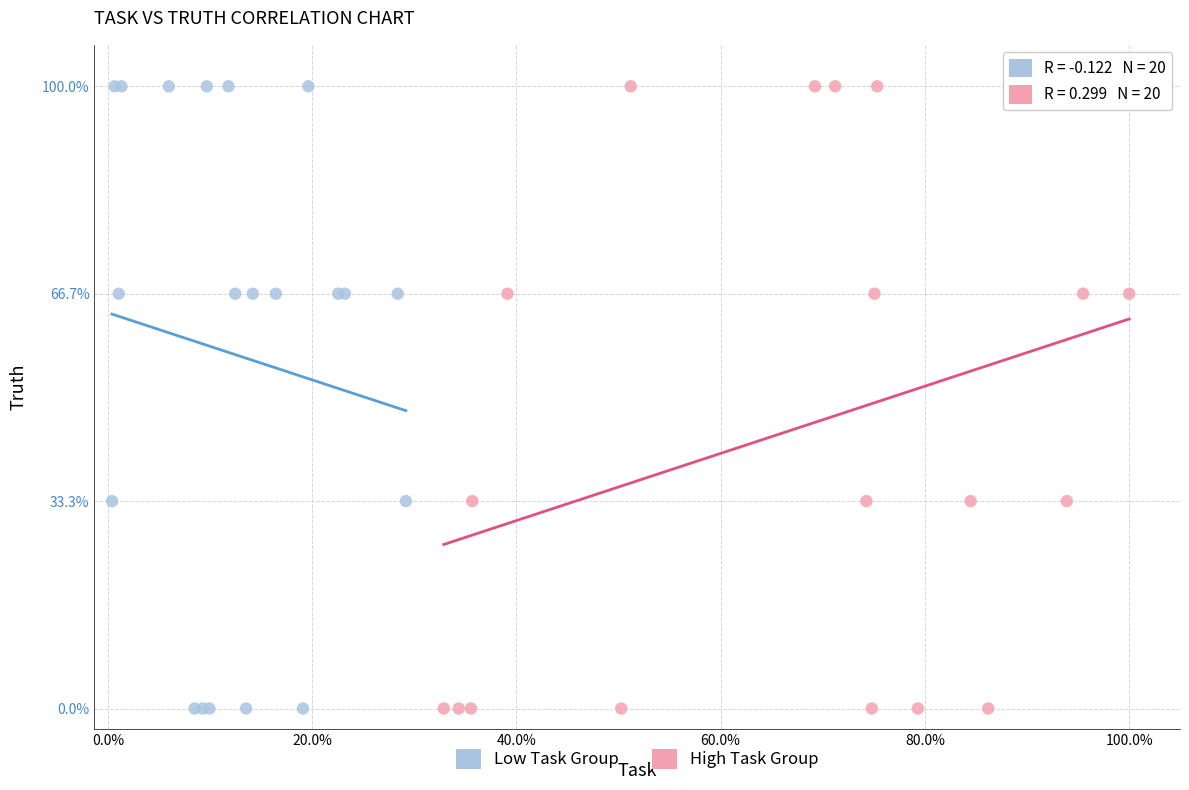

What are all the series names shown in the legend?

Low Task Group, High Task Group